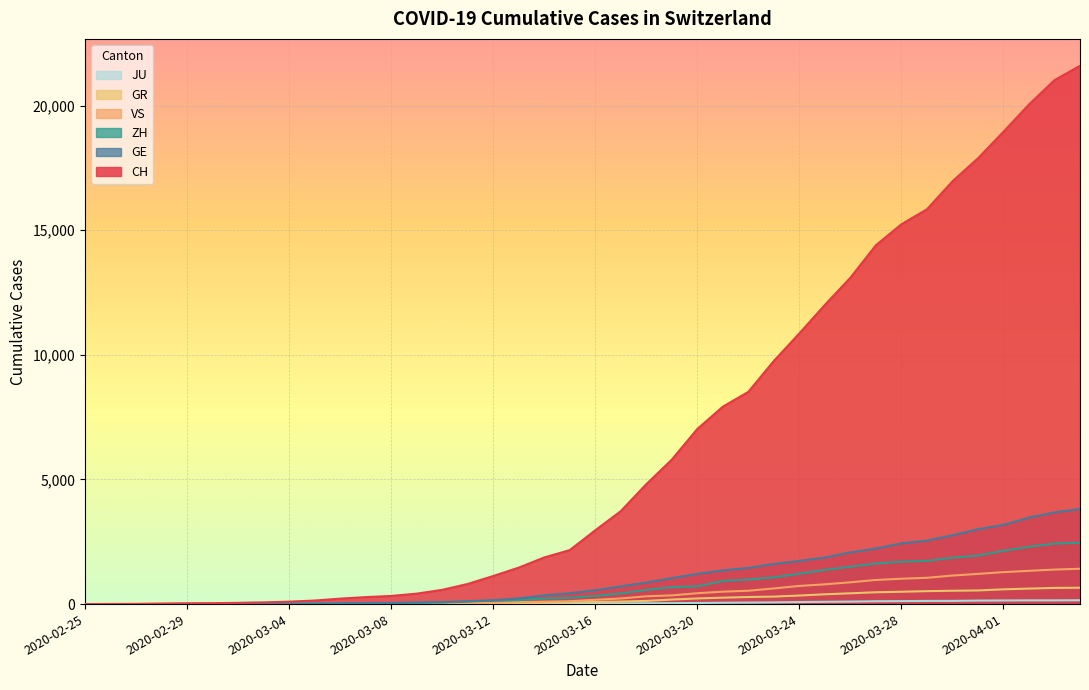

Is the value of JU at 2020-03-09 greater than the value of ZH at 2020-03-11?

No